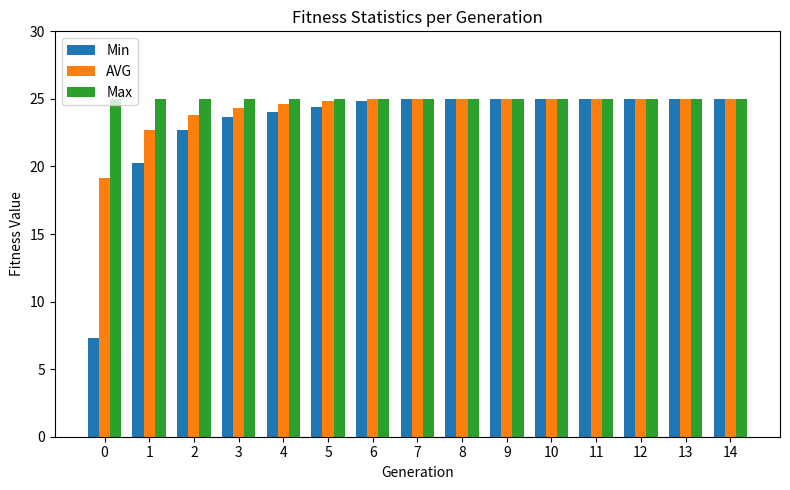

What is the value of the Min bar at the 6th from the left?

24.4